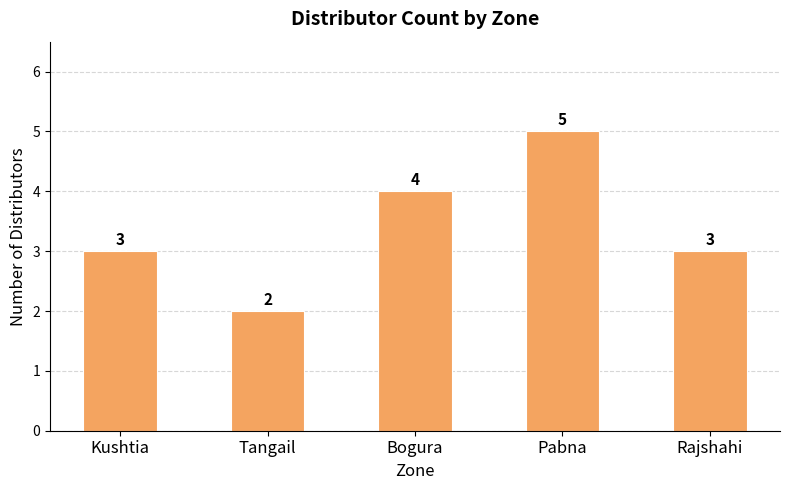

Reading right to left, list all the values displayed in this chart.

Rajshahi=3	Pabna=5	Bogura=4	Tangail=2	Kushtia=3